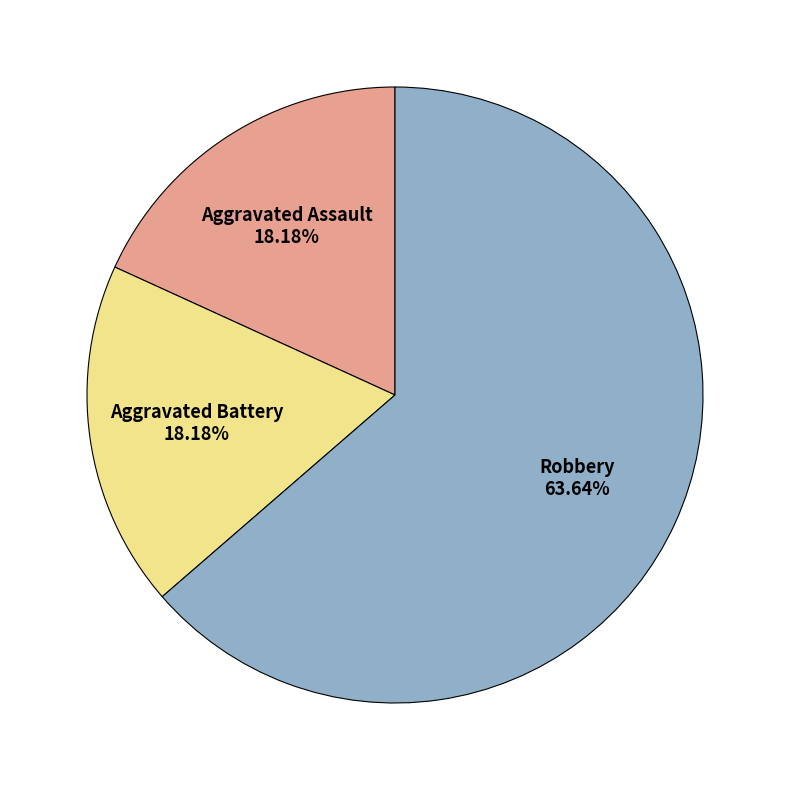

Is there a majority slice in this chart?

Yes